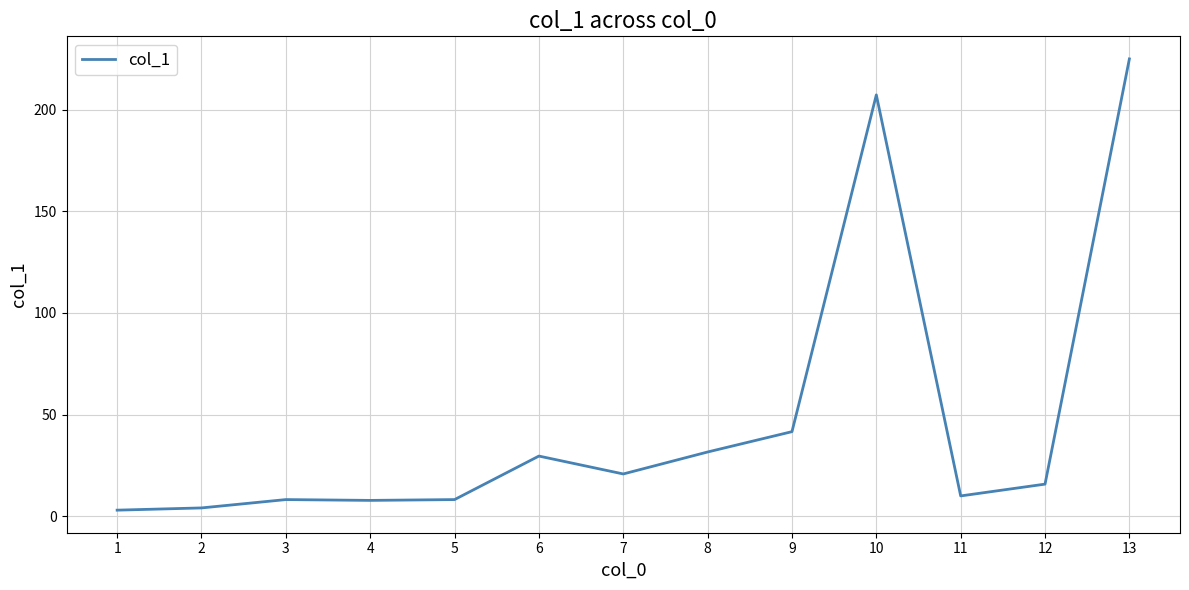

What is the greatest value displayed?

224.9